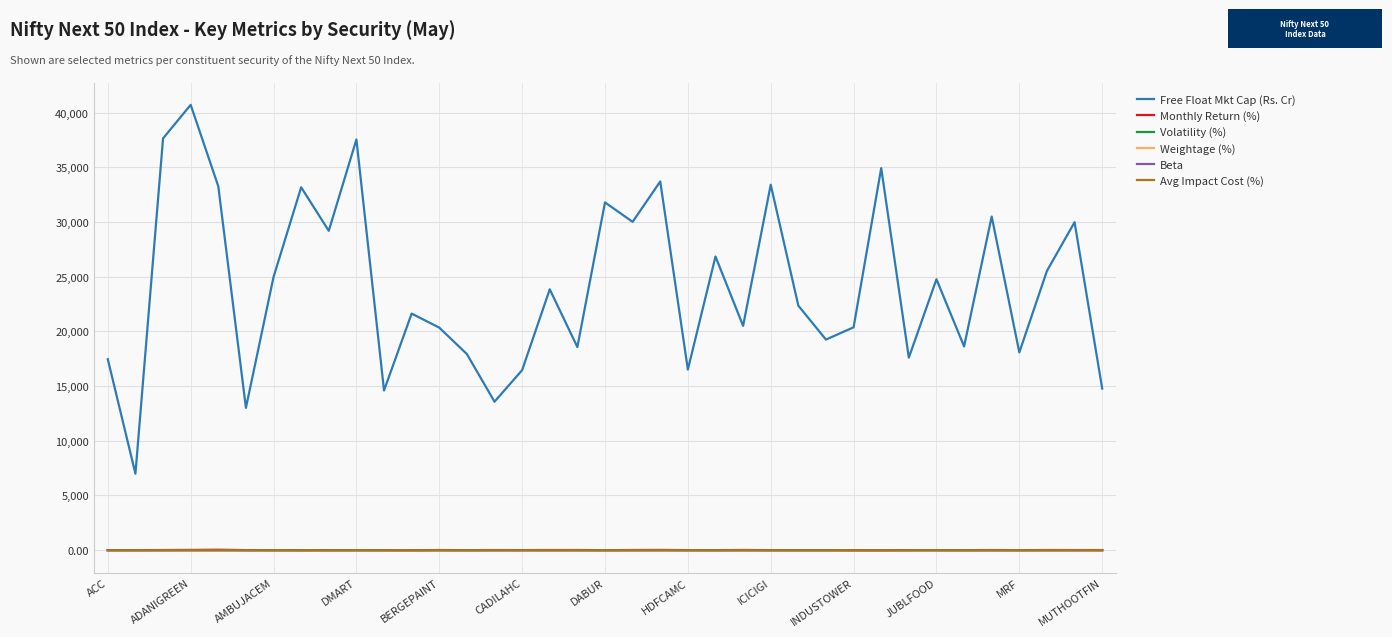

How many lines are shown in the chart?

6